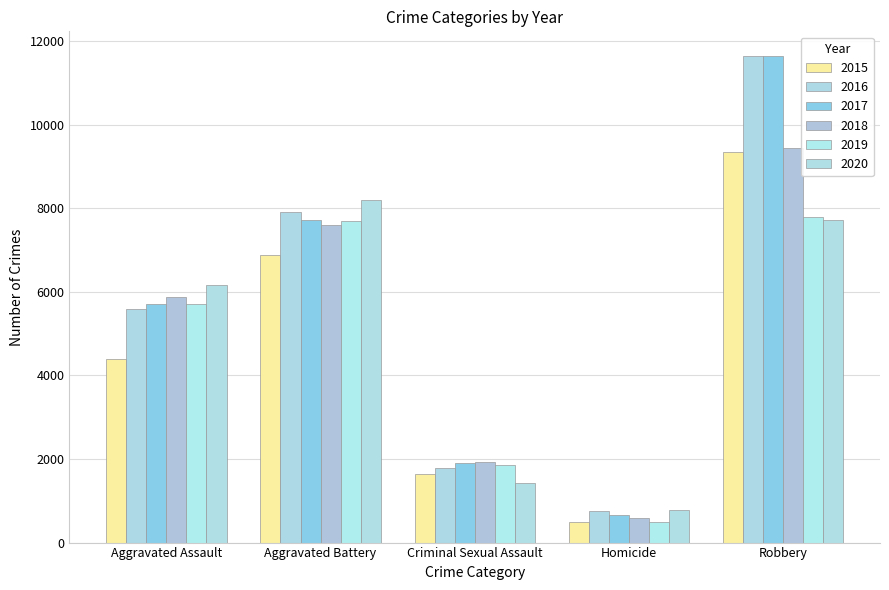

Which series has the largest total across all categories?

2016